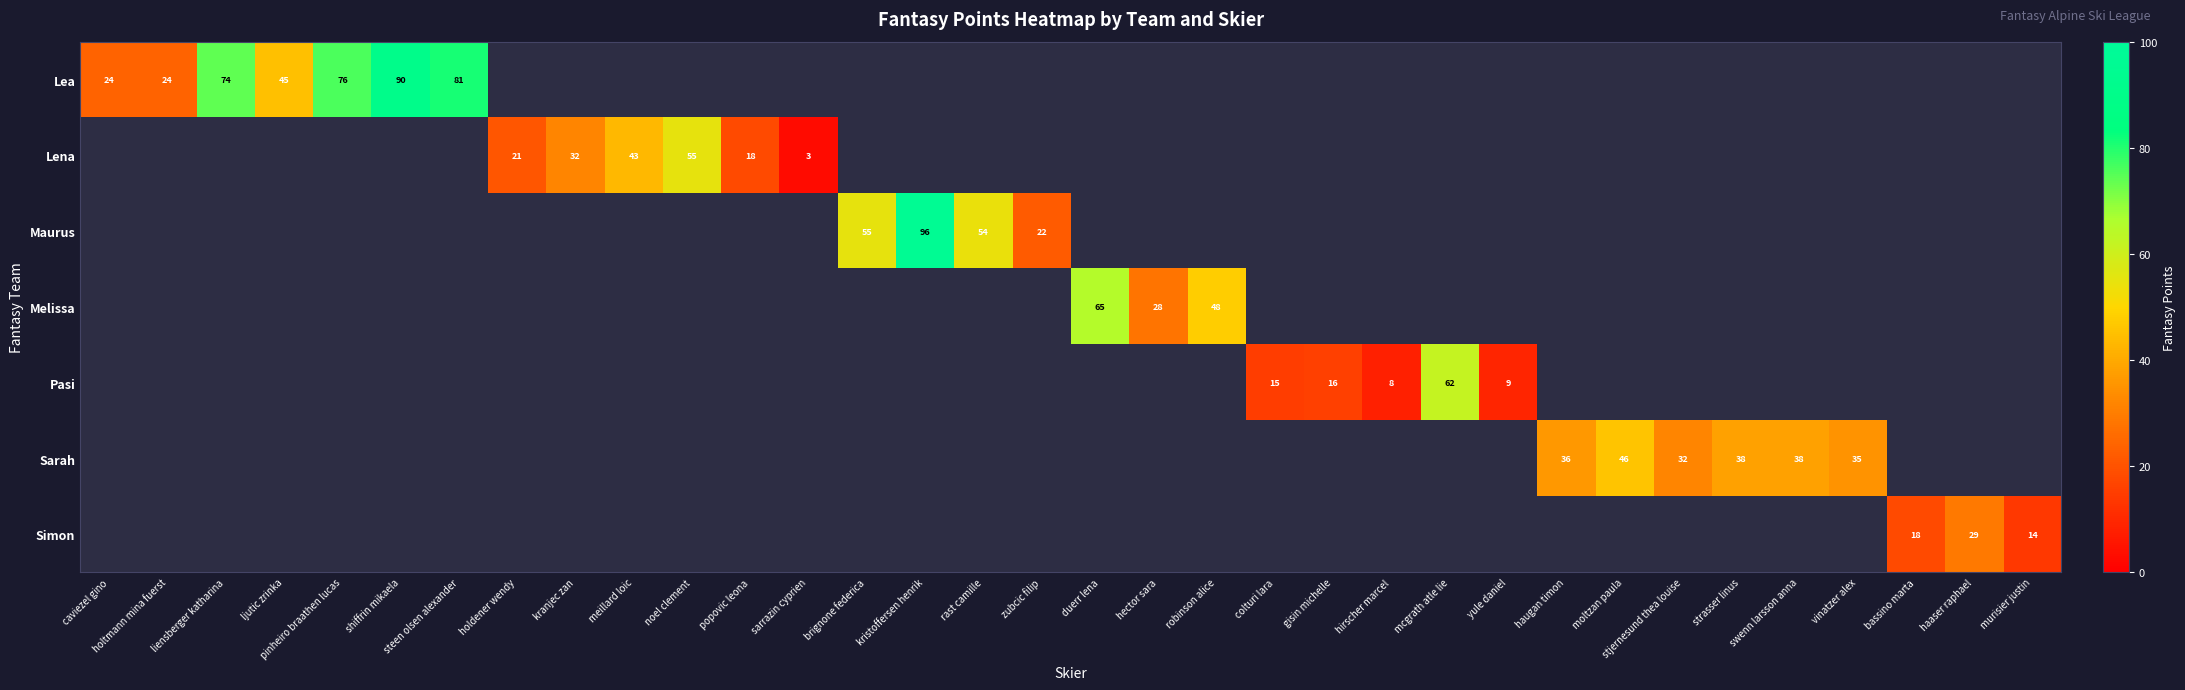

What is the difference between the Lena values at sarrazin cyprien and meillard loic?

40